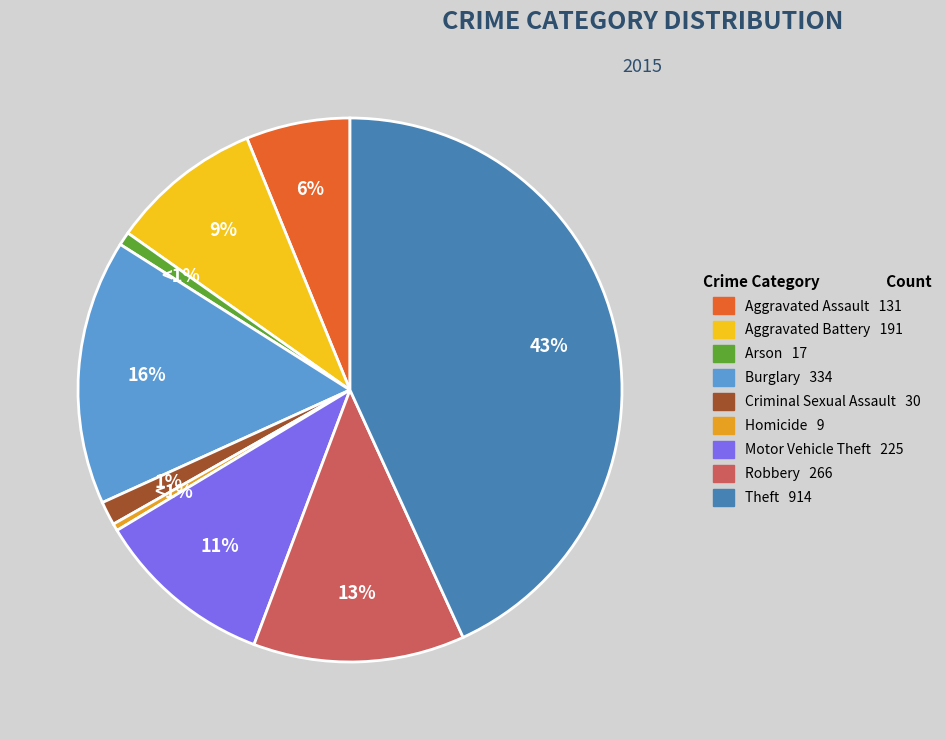

Is there a majority slice in this chart?

No